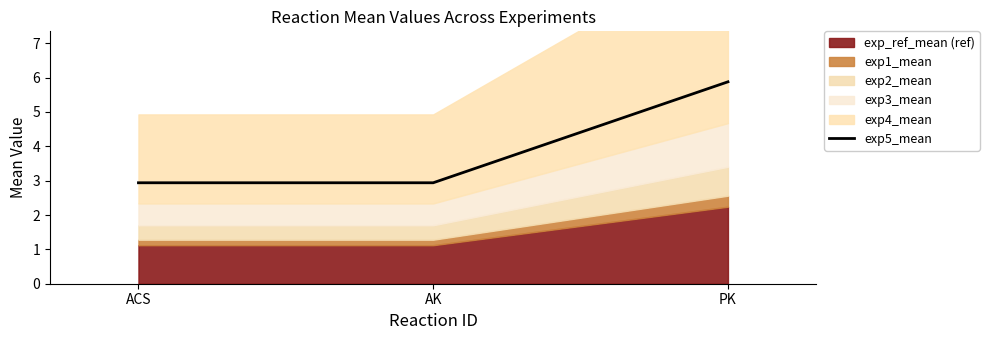

What is the smallest value displayed?

2.9